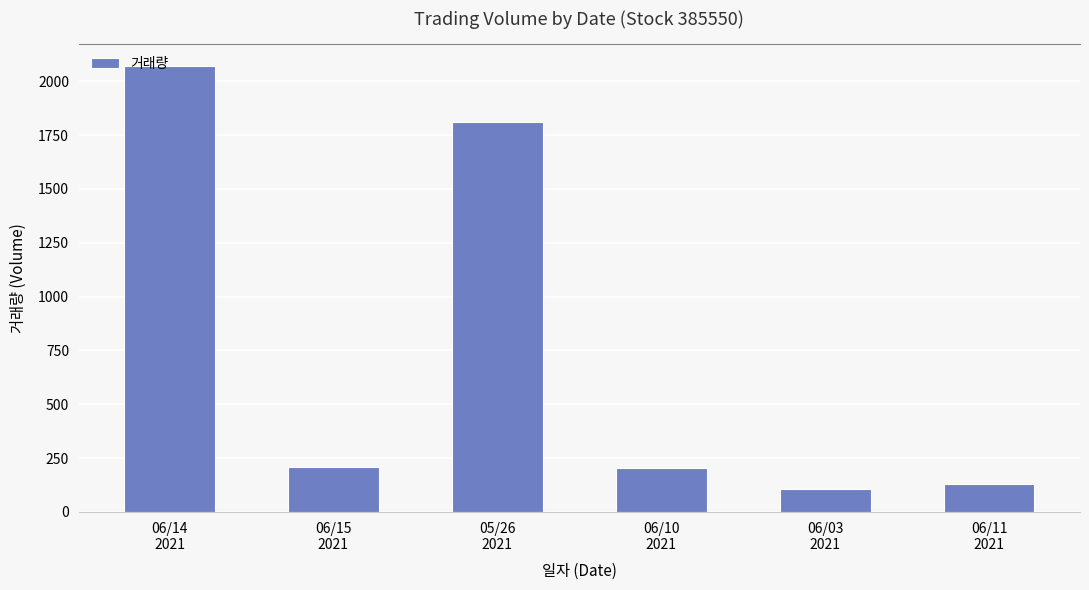

Count the number of categories in the chart.

6